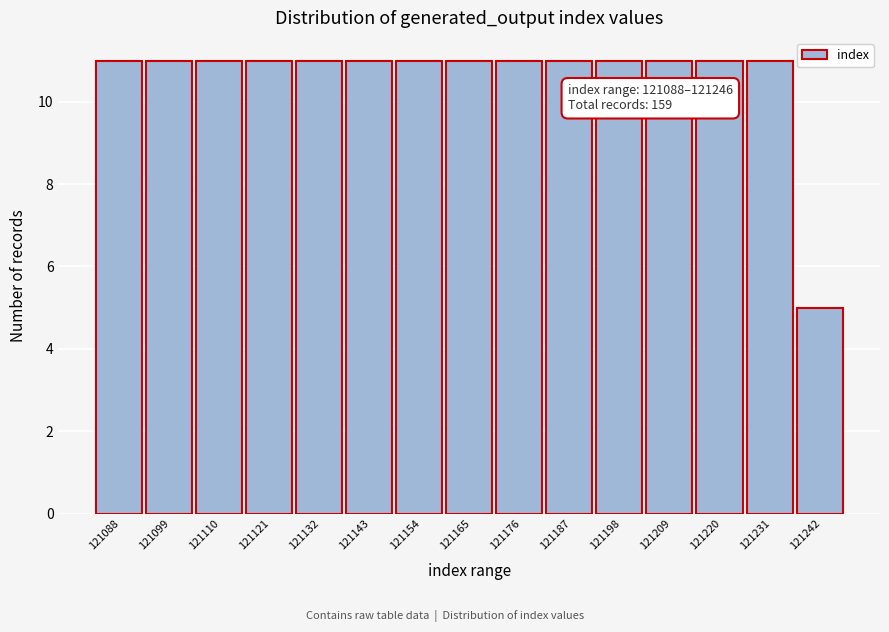

Reading left to right, transcribe all the data shown in this chart.

11	11	11	11	11	11	11	11	11	11	11	11	11	11	5